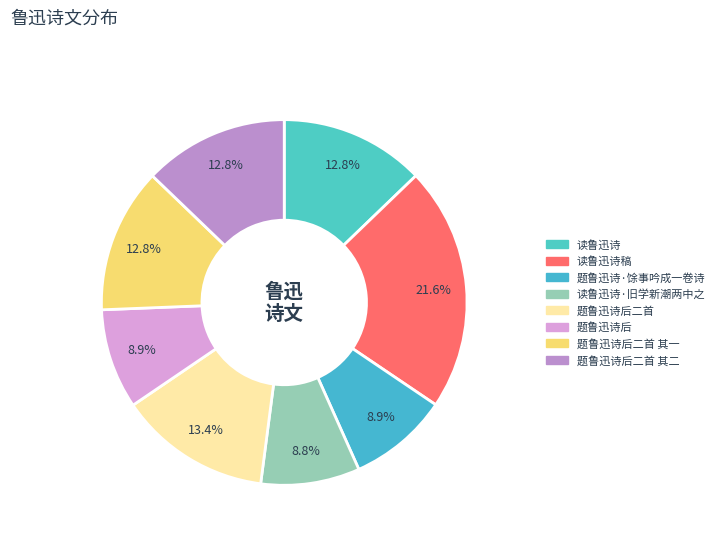

Count the number of slices in the pie.

8